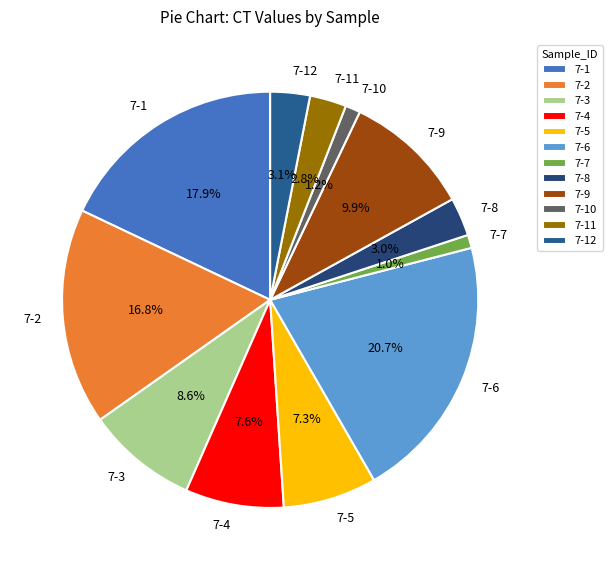

The 7-3 slice represents 9% of the pie. True or false?

True